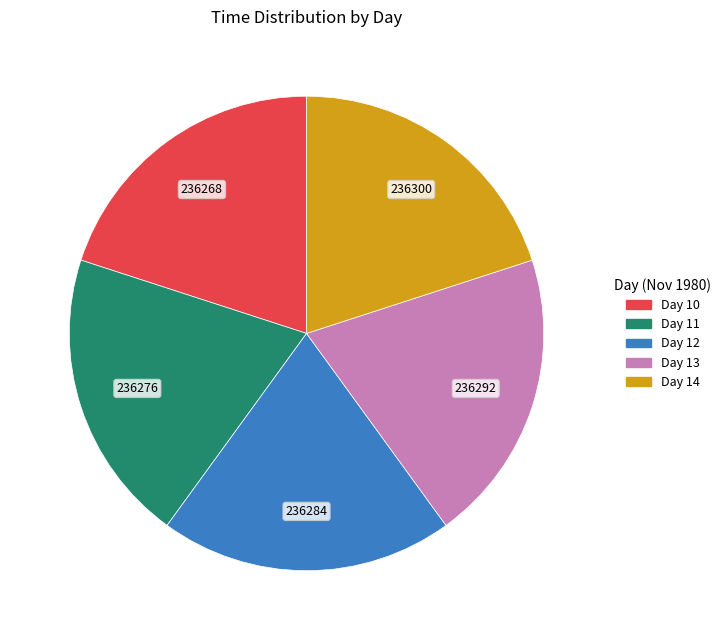

Is there any slice that represents more than half of the pie?

No